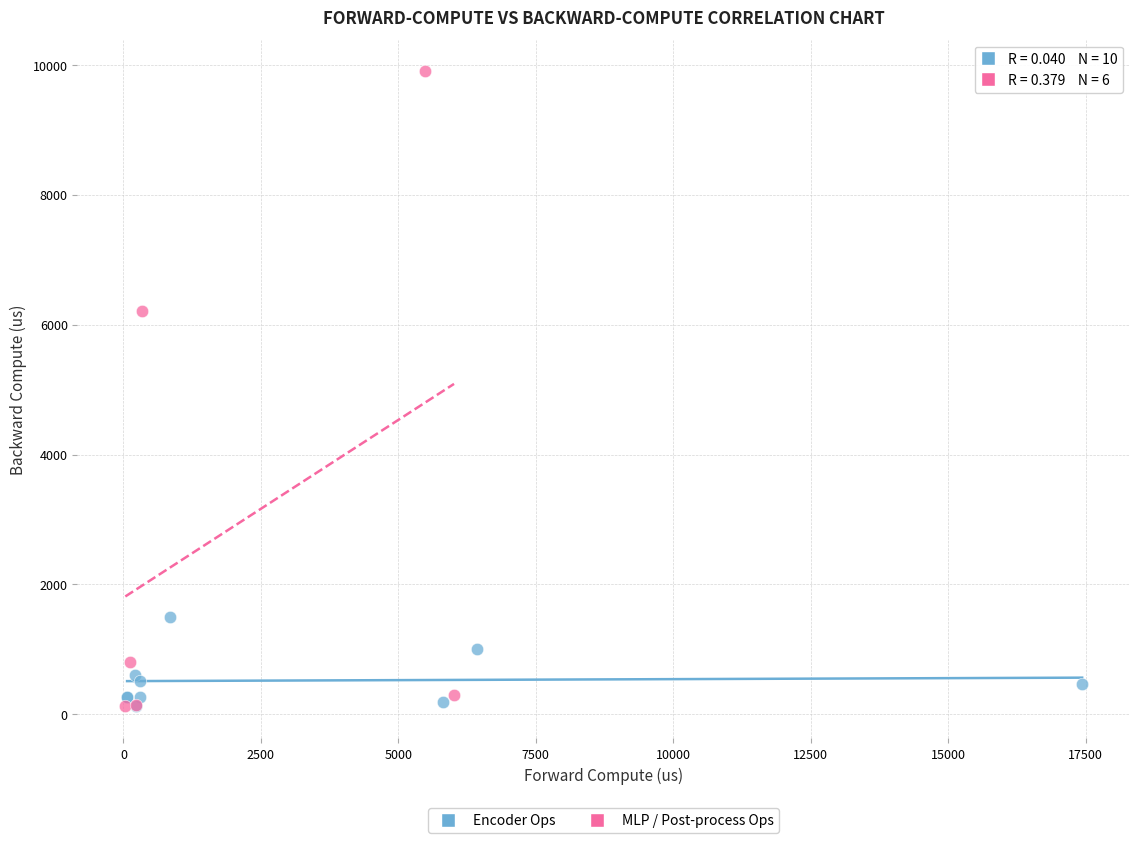

Which series has the widest spread of Y values?

MLP / Post-process Ops